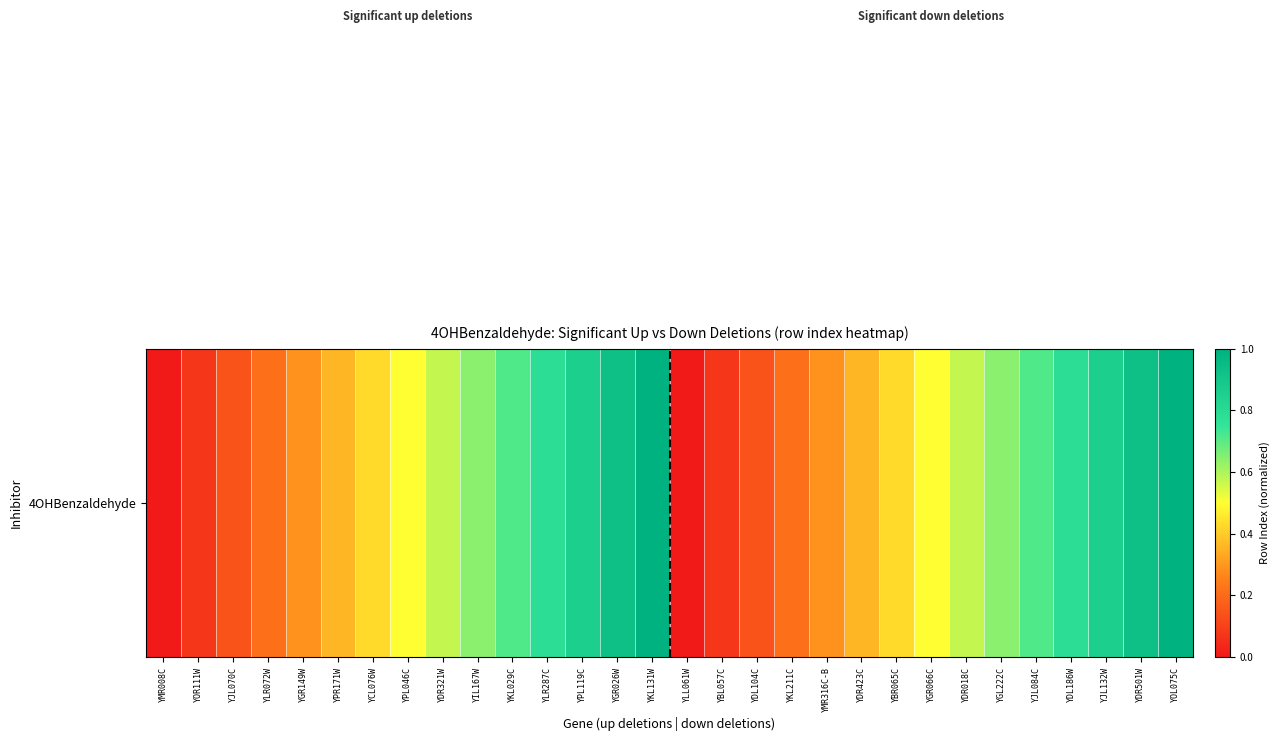

Reading right to left, transcribe all the data shown in this chart.

YOL075C=1.0	YDR501W=0.9	YJL132W=0.9	YDL186W=0.8	YJL084C=0.7	YGL222C=0.6	YDR018C=0.6	YGR066C=0.5	YBR065C=0.4	YDR423C=0.4	YMR316C-B=0.3	YKL211C=0.2	YDL104C=0.1	YBL057C=0.1	YLL061W=0.0	YKL131W=1.0	YGR026W=0.9	YPL119C=0.9	YLR287C=0.8	YKL029C=0.7	YIL167W=0.6	YDR321W=0.6	YPL046C=0.5	YCL076W=0.4	YPR171W=0.4	YGR149W=0.3	YLR072W=0.2	YJL070C=0.1	YOR111W=0.1	YMR008C=0.0